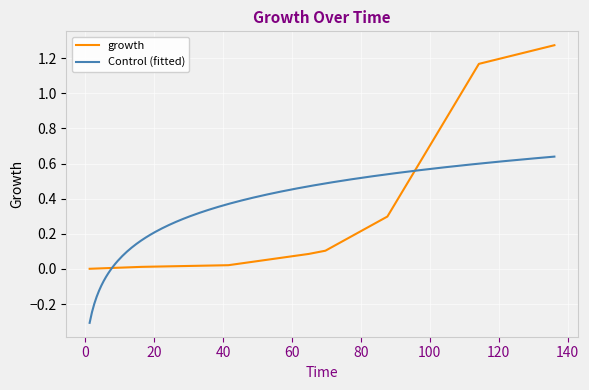

The value at 41.53297683 is 0.0. True or false?

False